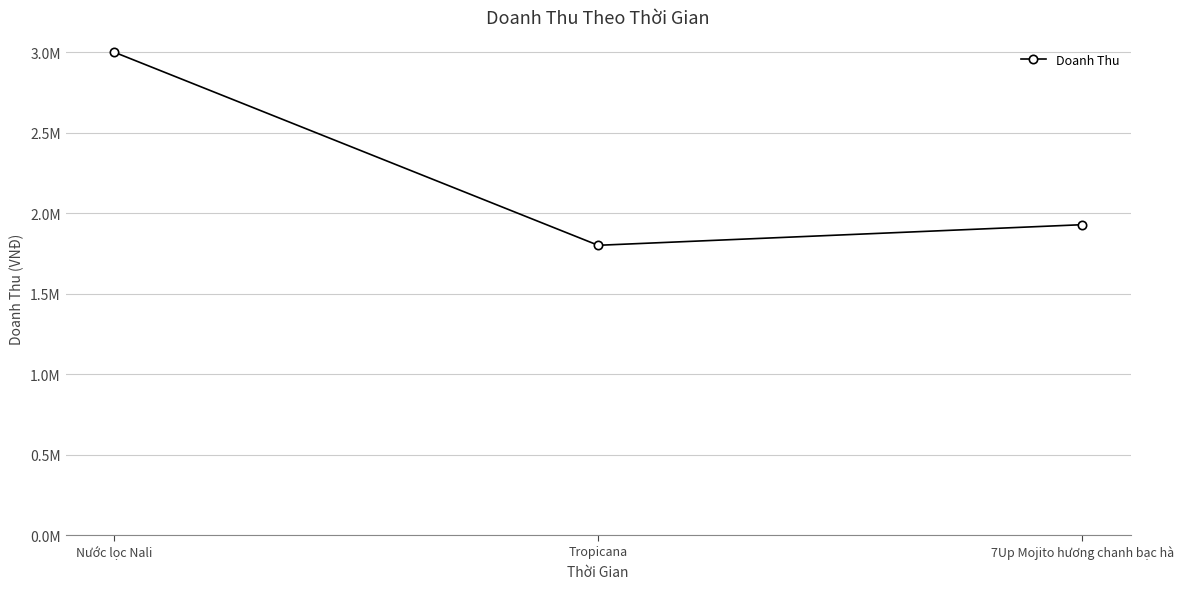

Approximately how many times larger is the value at Nước lọc Nali compared to Tropicana?

1.7